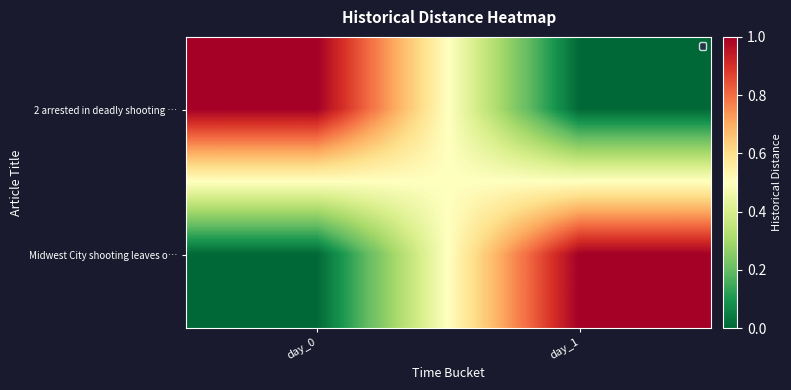

Which series has the largest range (max minus min)?

2 arrested in deadly shooting …